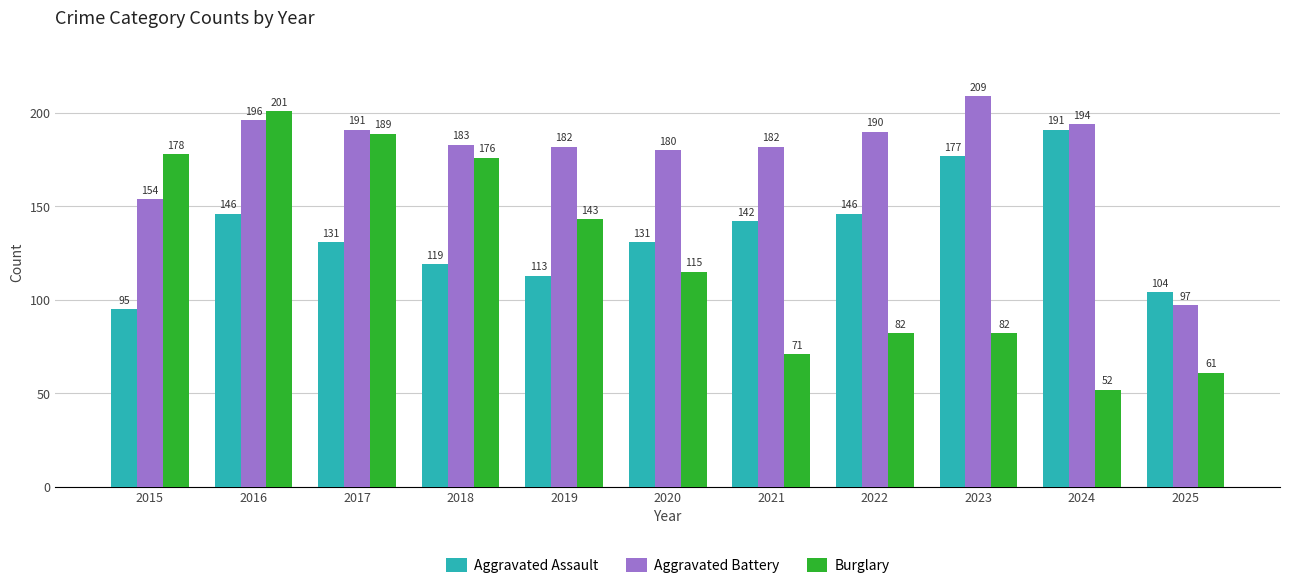

Reading left to right, list all the values displayed in this chart.

Aggravated Assault: 2015=95	2016=146	2017=131	2018=119	2019=113	2020=131	2021=142	2022=146	2023=177	2024=191	2025=104
Aggravated Battery: 2015=154	2016=196	2017=191	2018=183	2019=182	2020=180	2021=182	2022=190	2023=209	2024=194	2025=97
Burglary: 2015=178	2016=201	2017=189	2018=176	2019=143	2020=115	2021=71	2022=82	2023=82	2024=52	2025=61